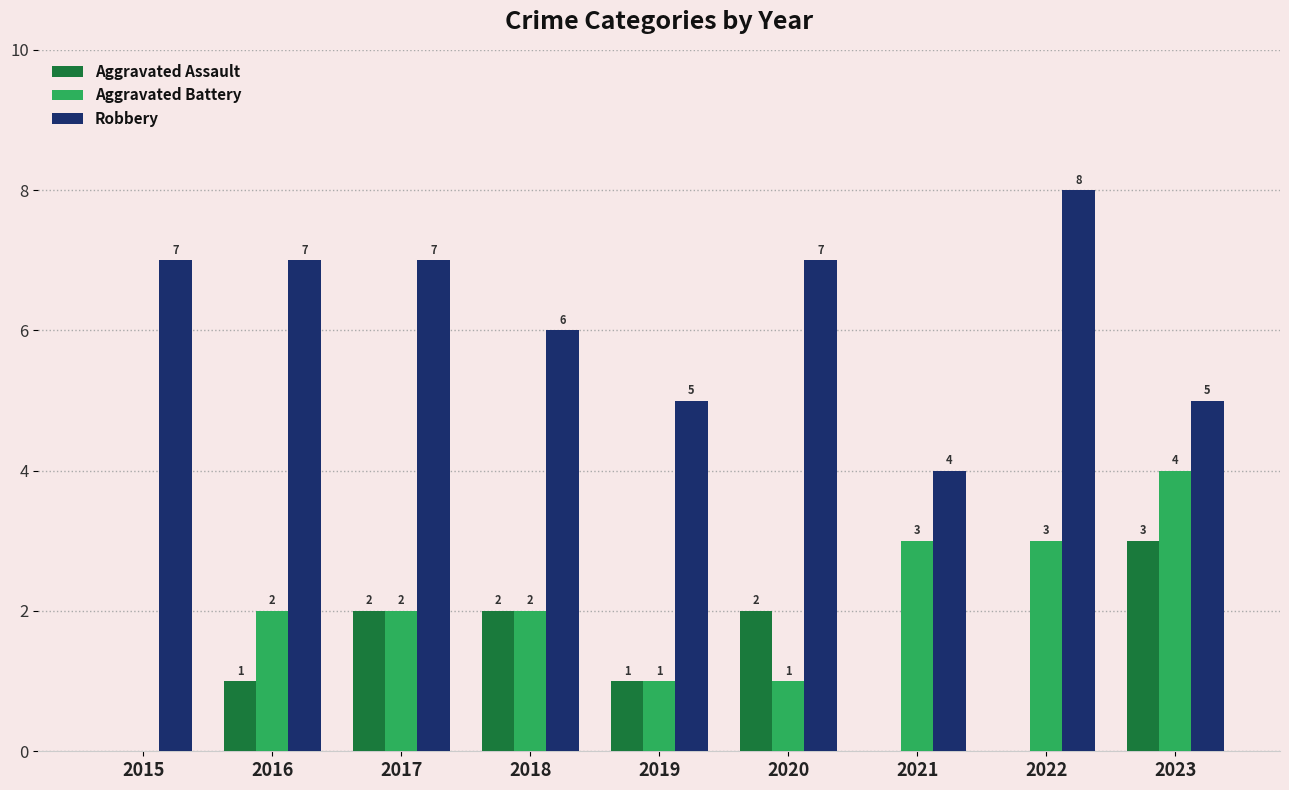

True or false: Aggravated Assault has a value of 1 at 2018.

False